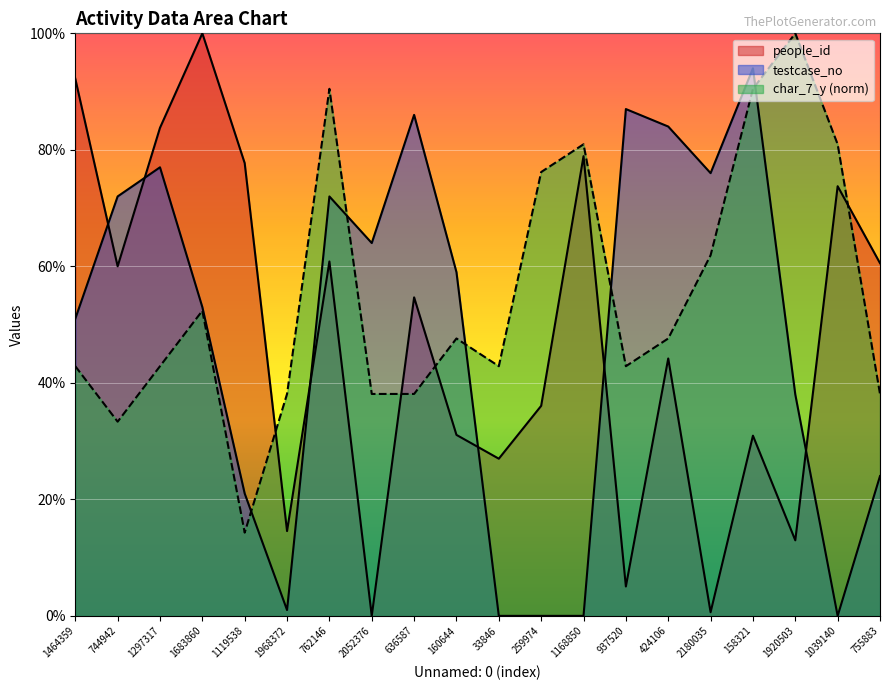

What is the difference between the testcase_no values at 1297317 and 1920503?

39.0